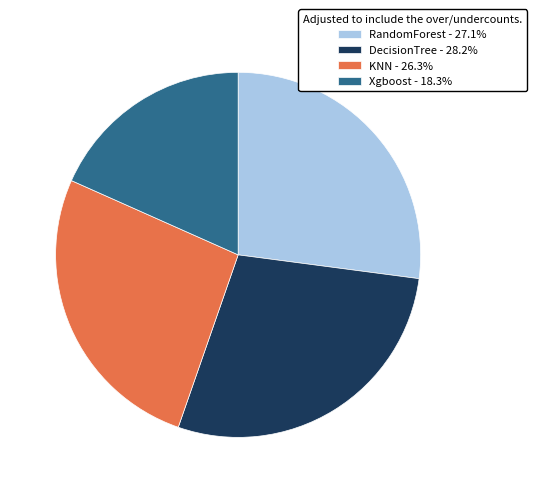

Which category has the smallest portion of the pie?

Xgboost